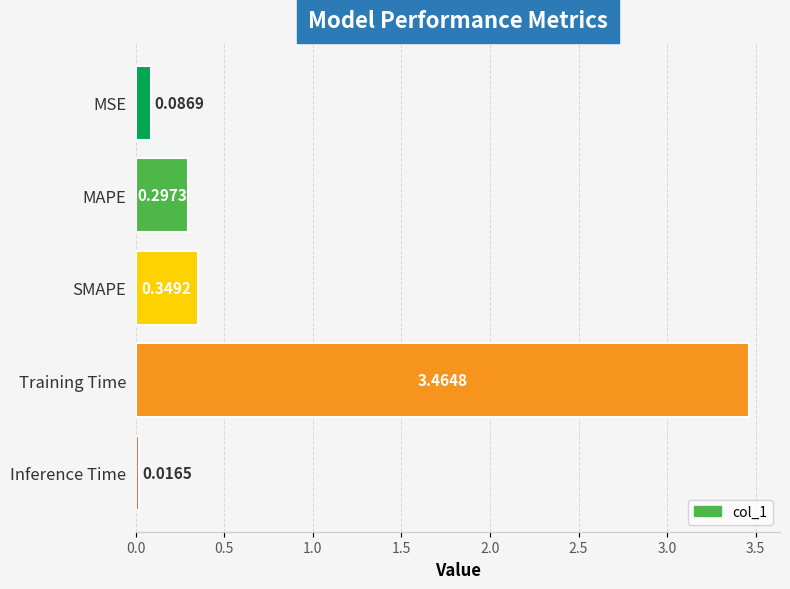

What is the sum of all values?

4.2